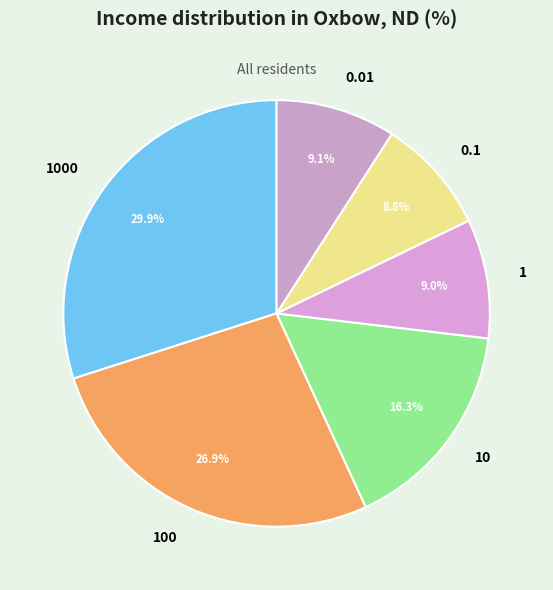

True or false: 100 accounts for 17% of the total.

False